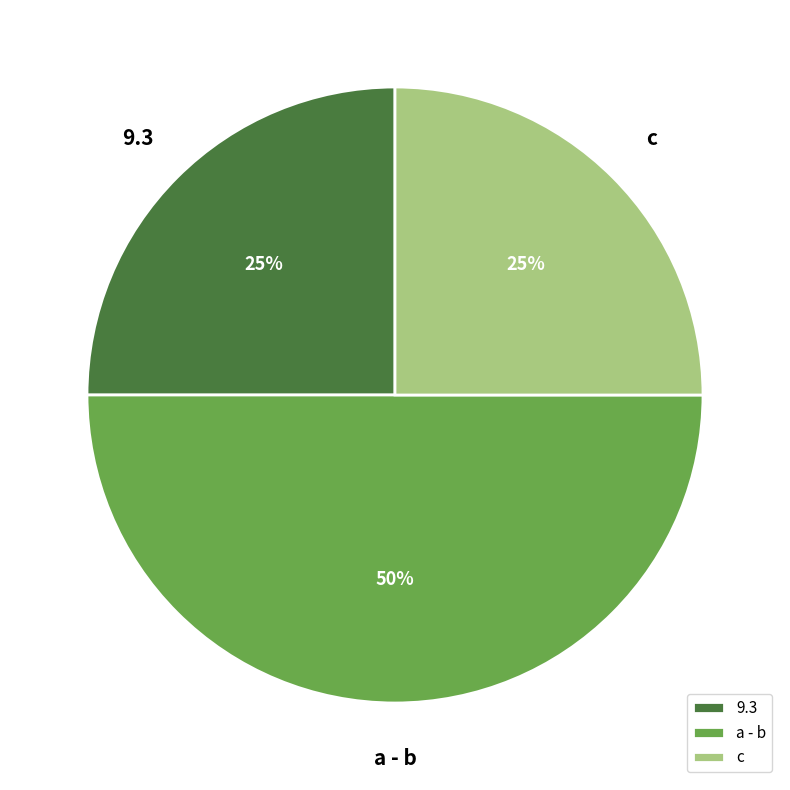

True or false: c accounts for 11% of the total.

False